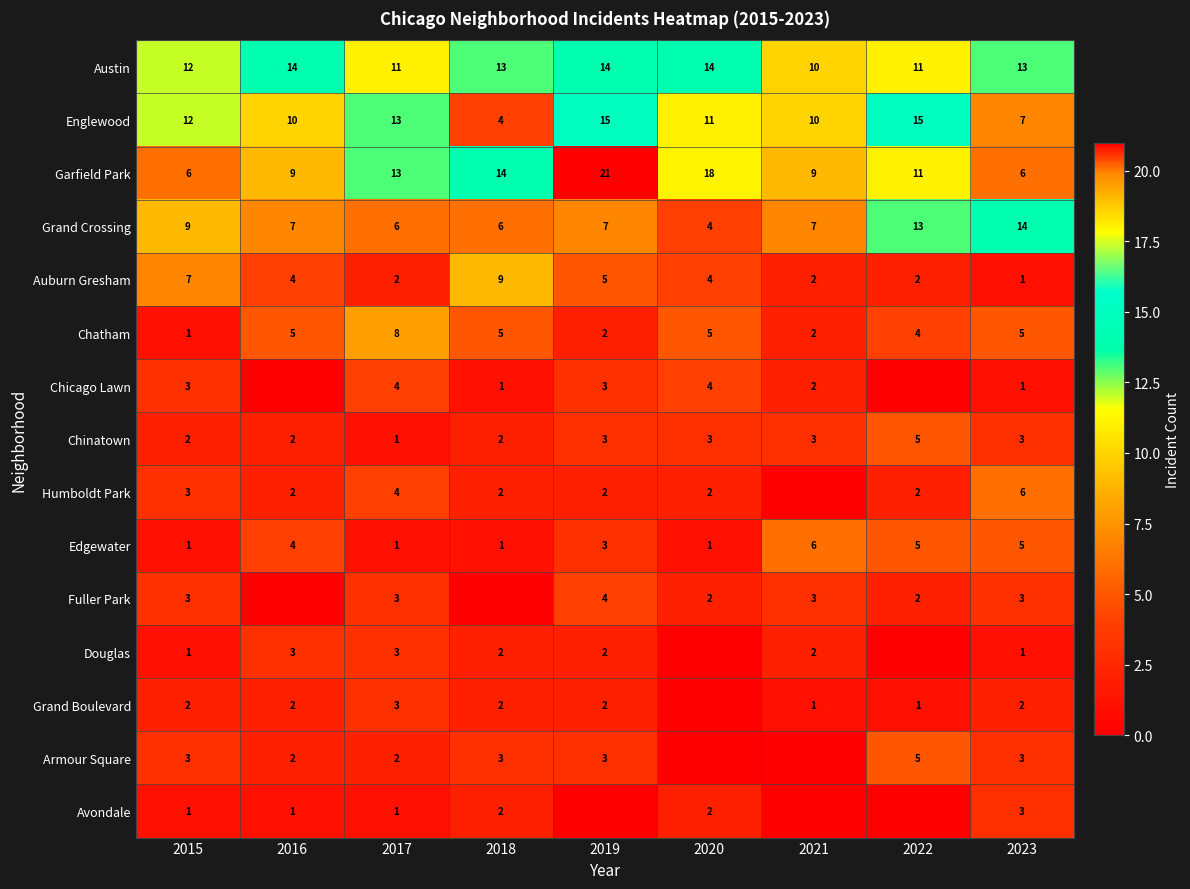

At how many categories does at least one series exceed 10?

8